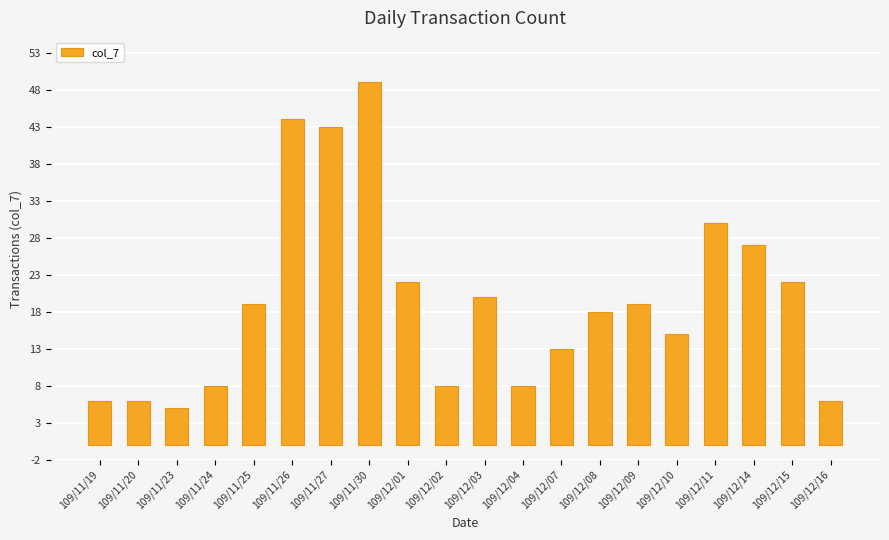

Which has a higher value, 109/12/15 or 109/12/16?

109/12/15